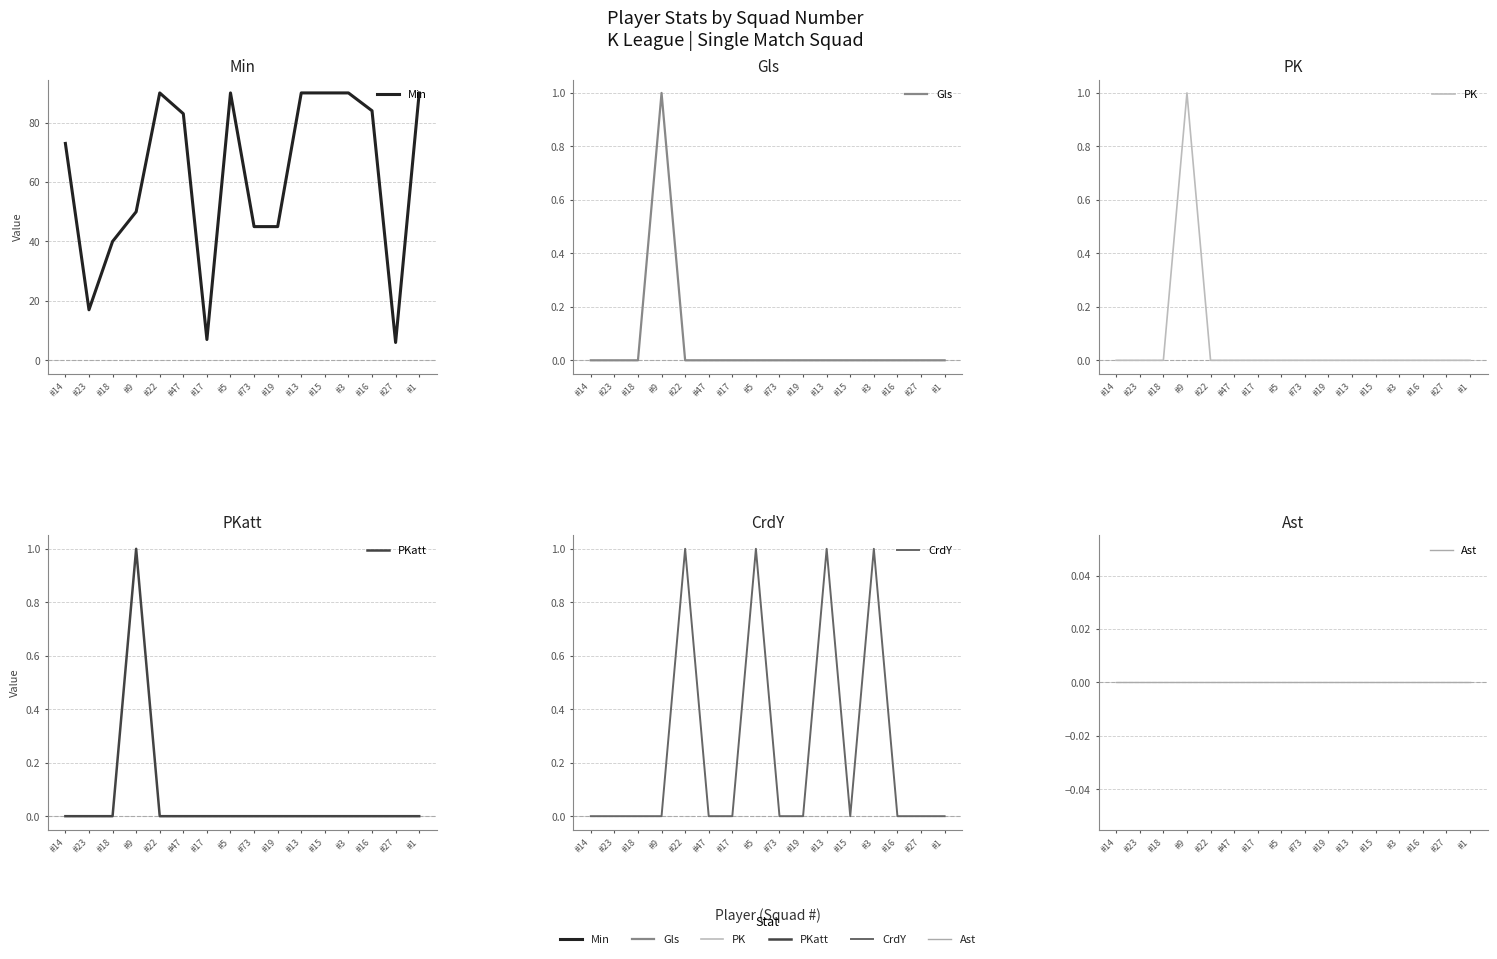

What is the total value across all series at #17?

7